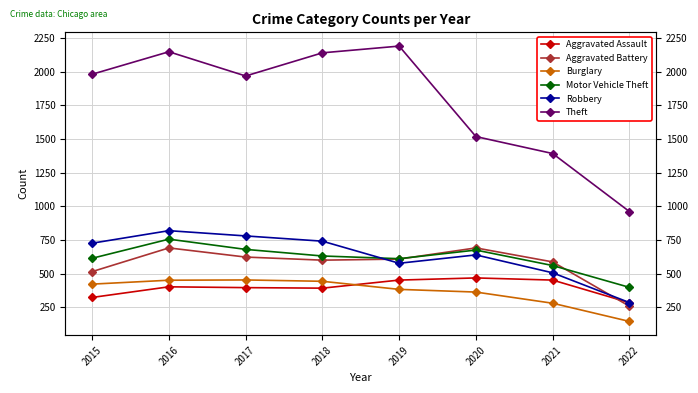

Which category has the highest value in the Aggravated Battery series?

2016